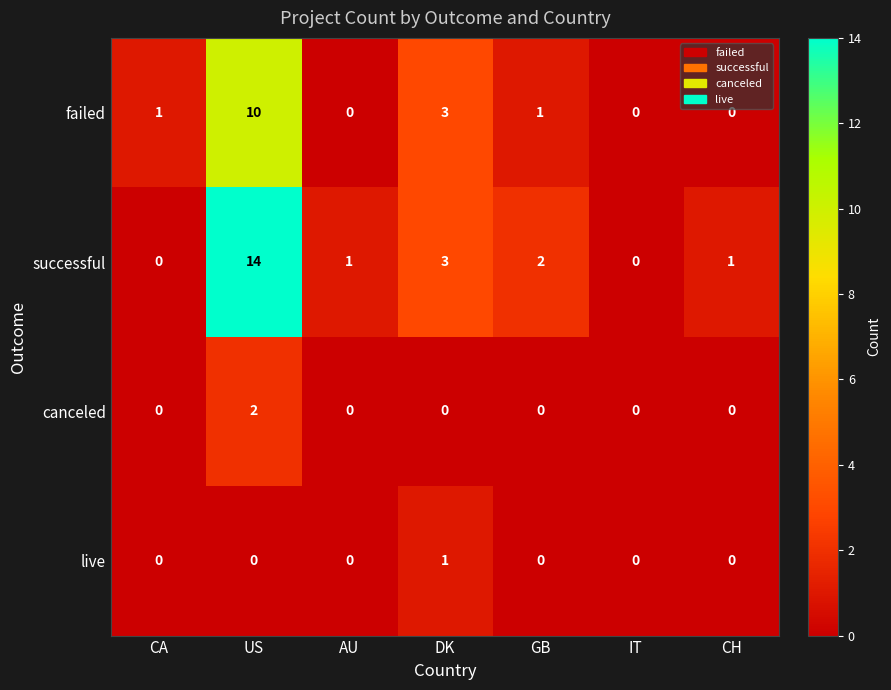

What value does the successful series have at DK, to the nearest 5?

5